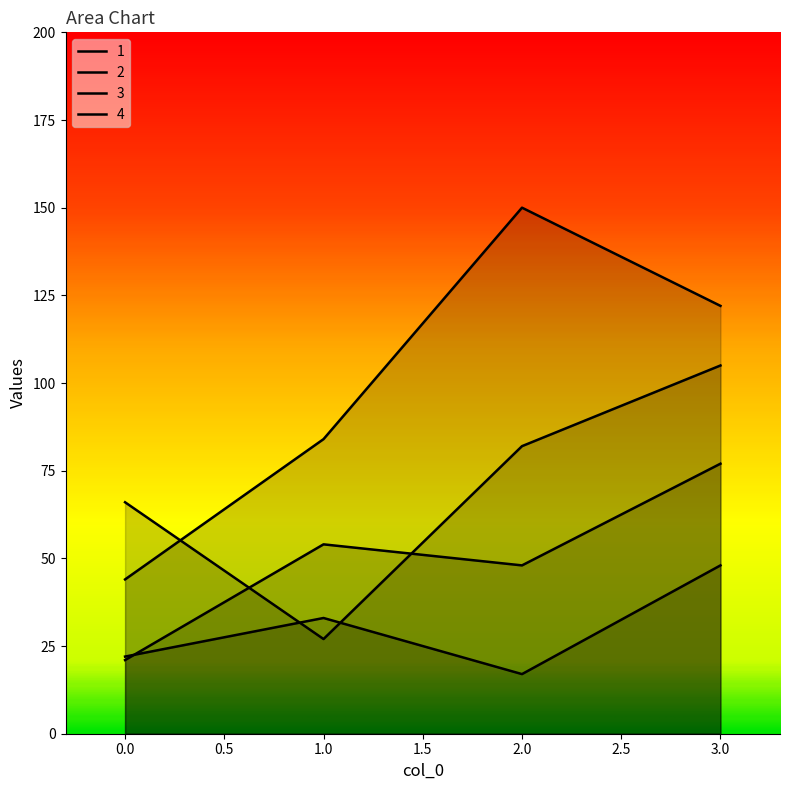

What are all the series names shown in the legend?

1, 2, 3, 4